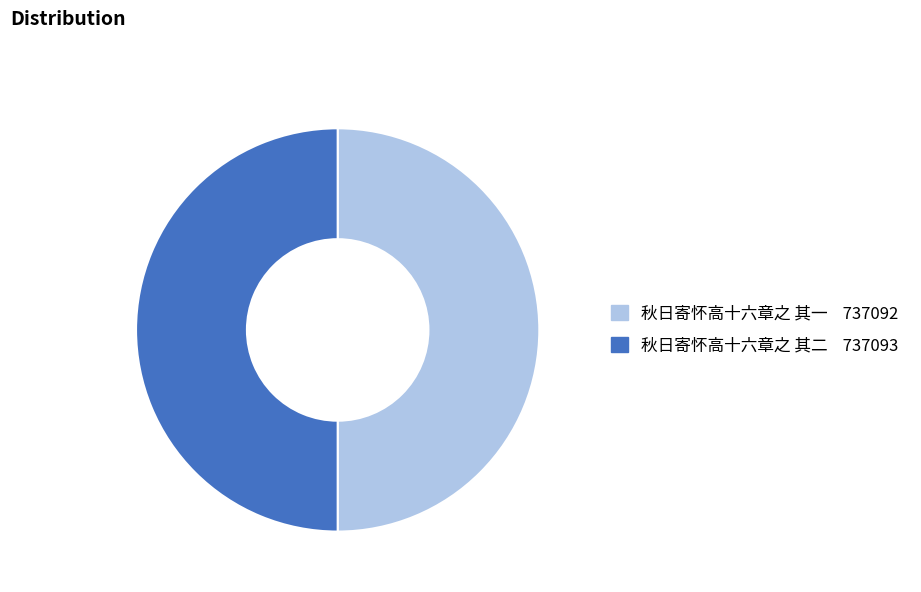

What is the ratio of the value at 秋日寄怀高十六章之 其二 to the value at 秋日寄怀高十六章之 其一?

1.0